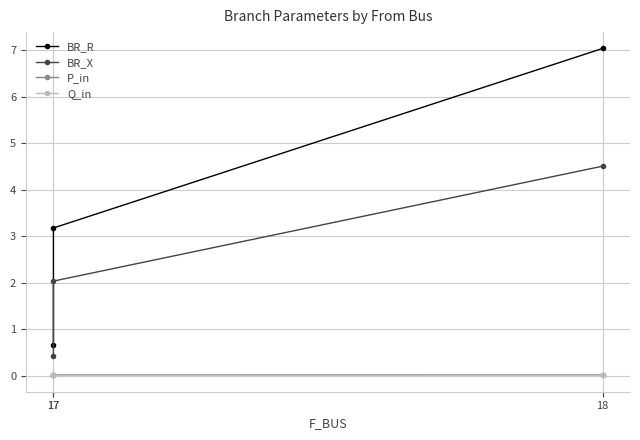

Between 18 and 17, which is larger?

18